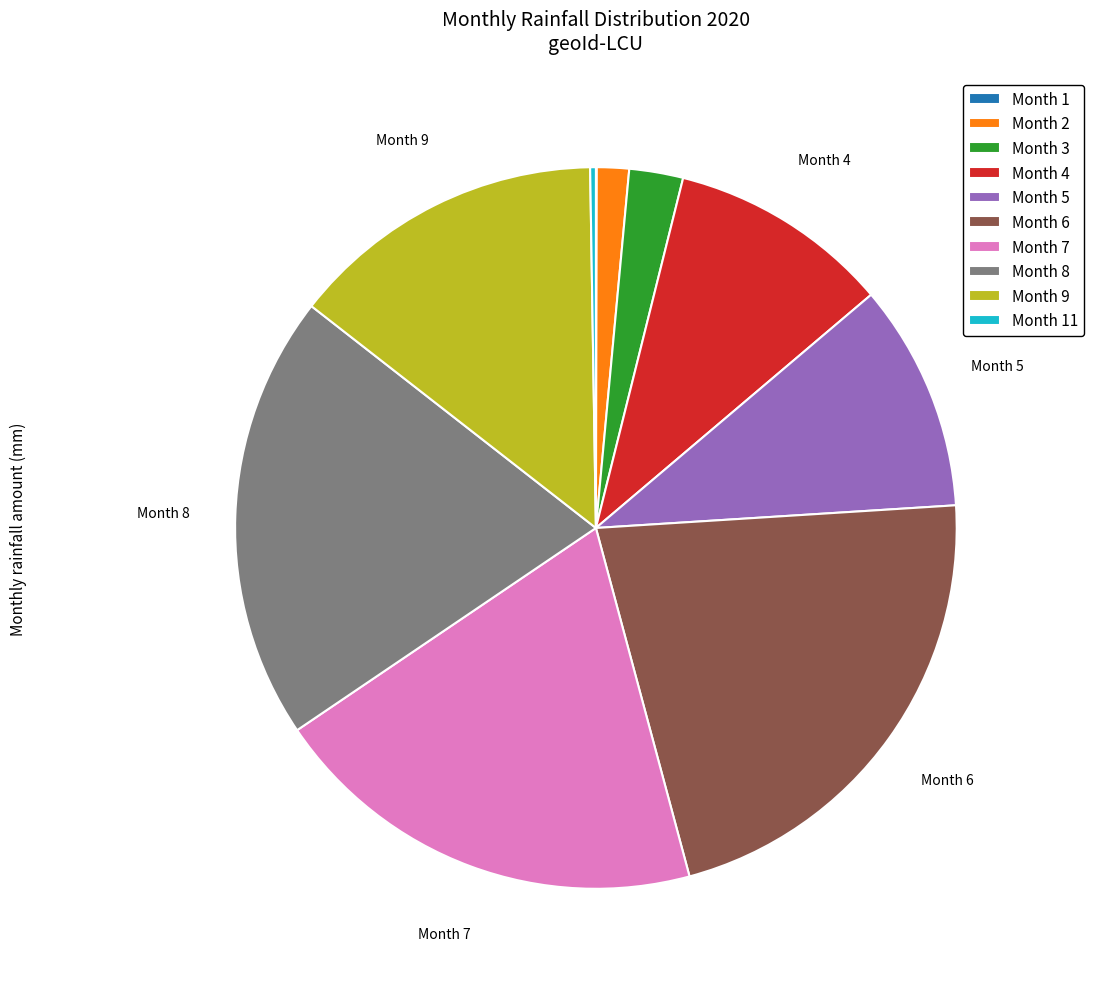

Is the sum of Month 5 and Month 6 greater than half?

No